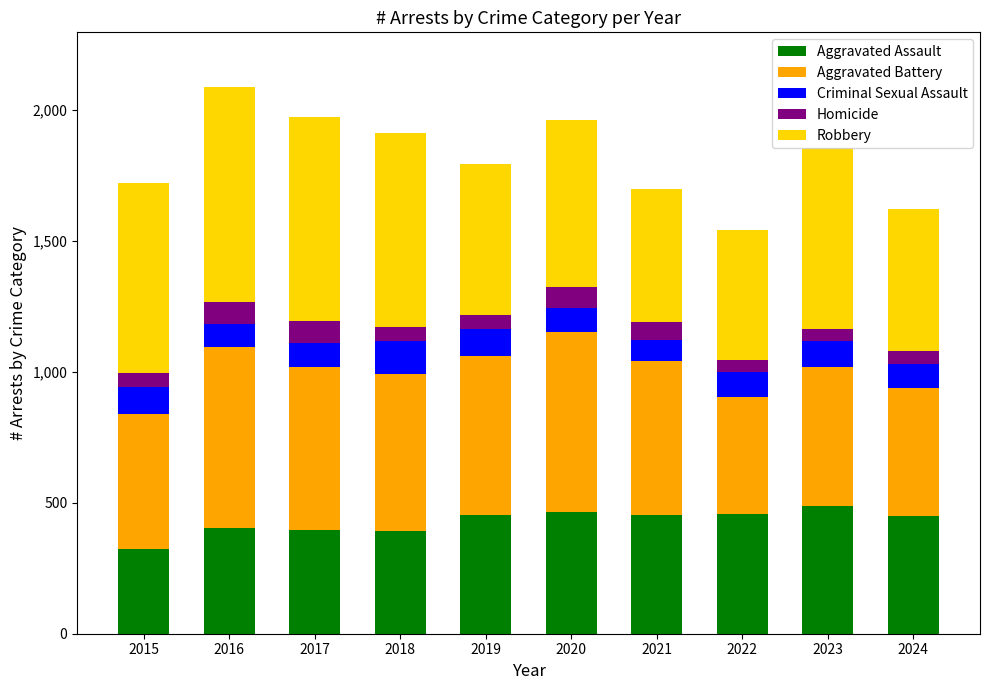

How many bars are there in total?

10